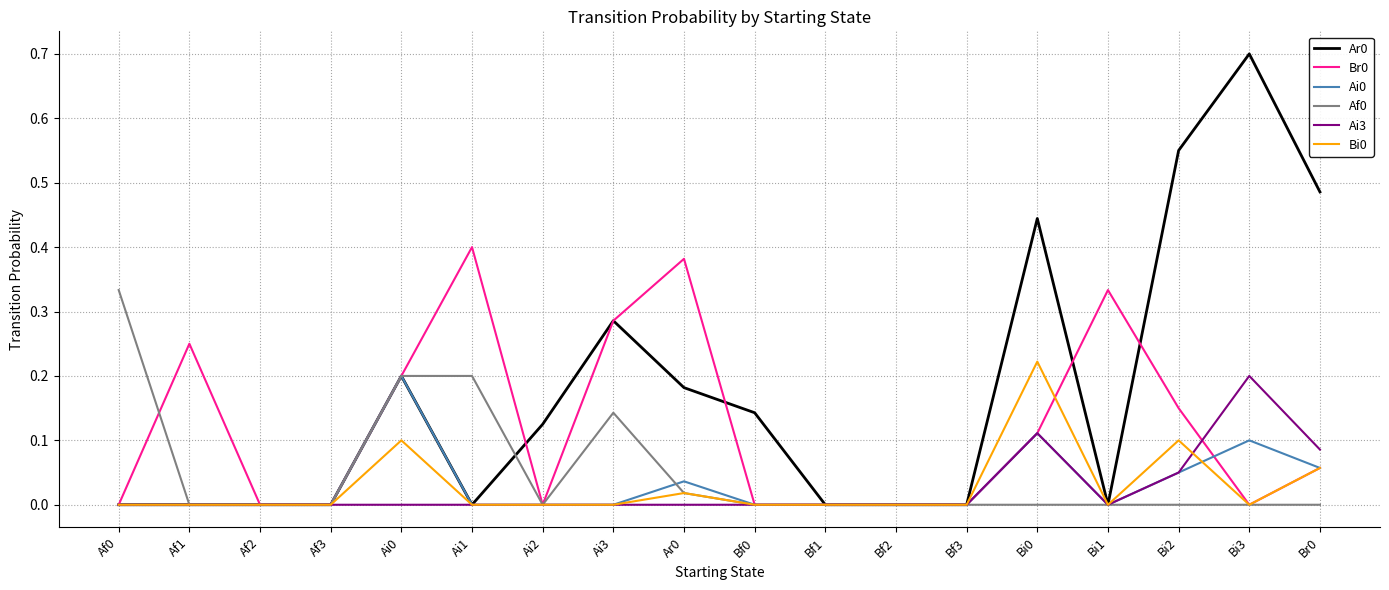

Is it true that Ai3 equals 0.0 at Ai1?

True